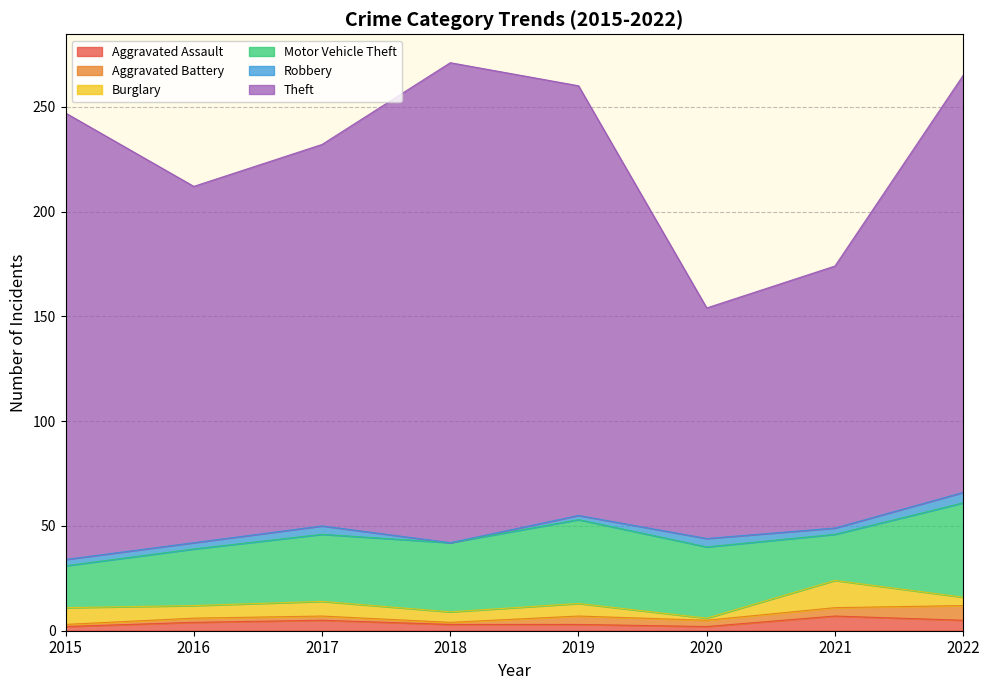

Is the value of Theft at 2021 greater than the value of Aggravated Battery at 2020?

Yes